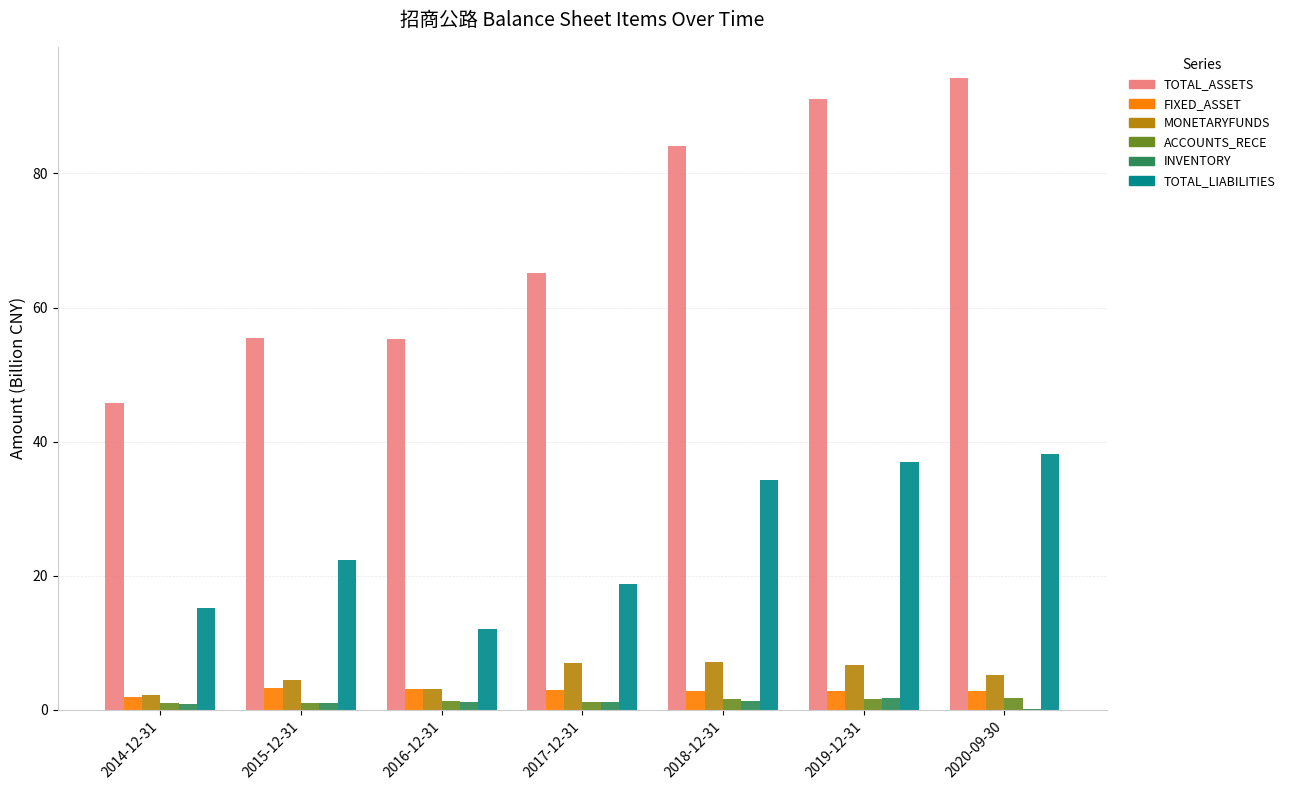

What is the sum of all ACCOUNTS_RECE values?

9.6